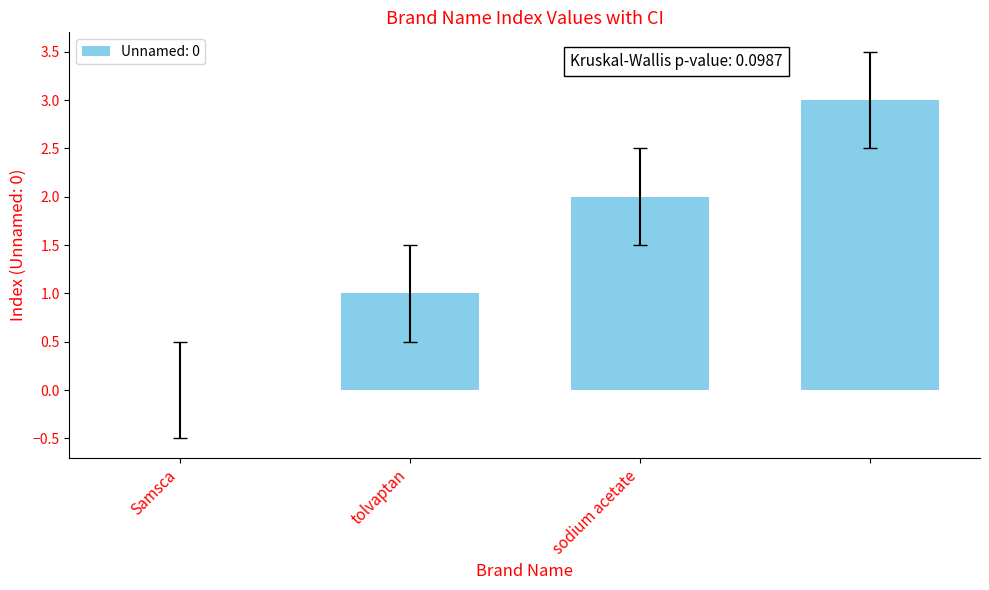

What is the maximum value shown in the chart?

3